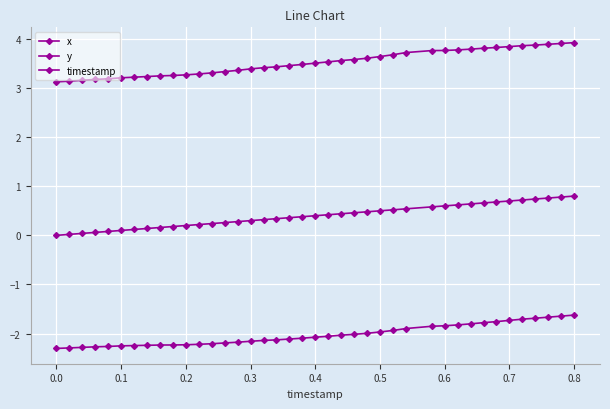

Is this an area chart (filled region under the line)?

No